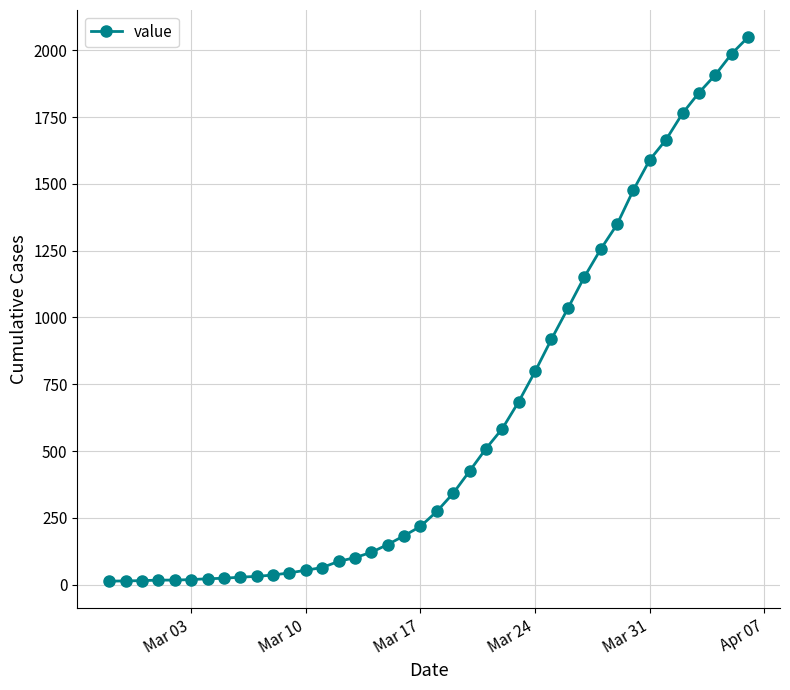

What is the greatest value displayed?

2049